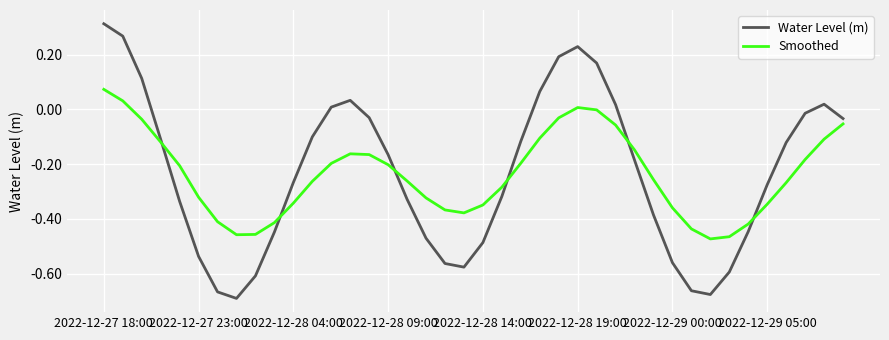

List the series in order of their peak value, highest first.

Water Level (m), Smoothed